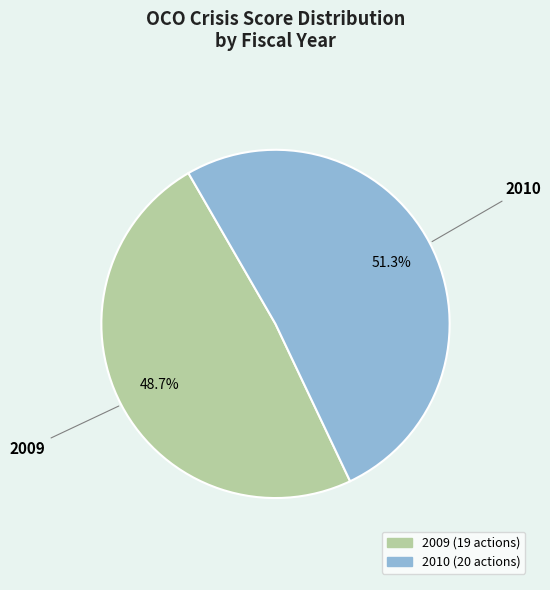

How many slices are in this pie chart?

2